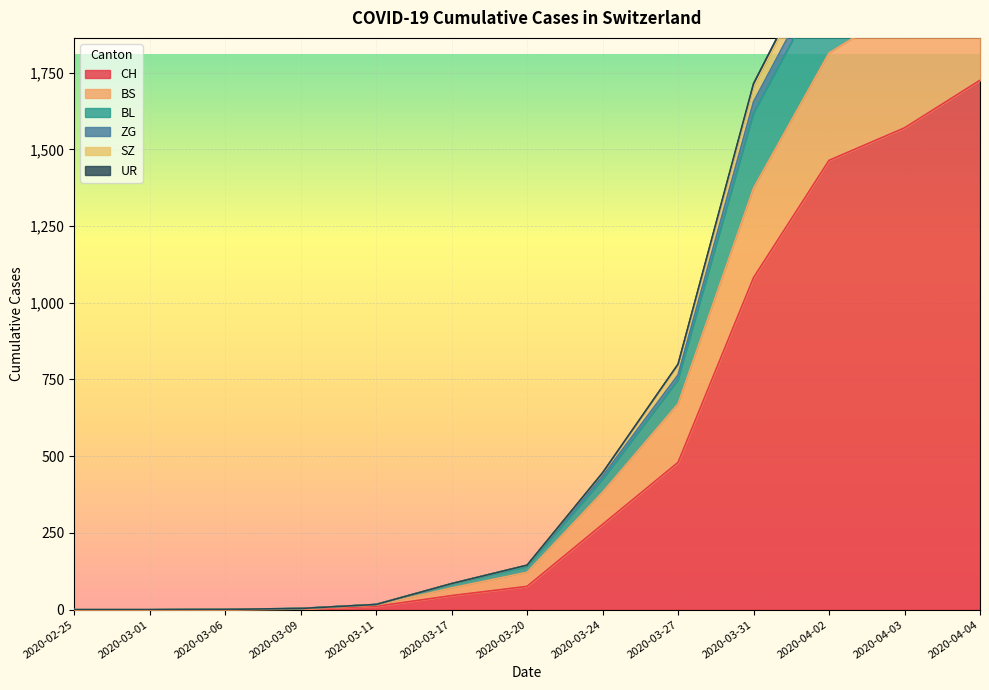

The value of BL at 2020-03-09 is 7. True or false?

False